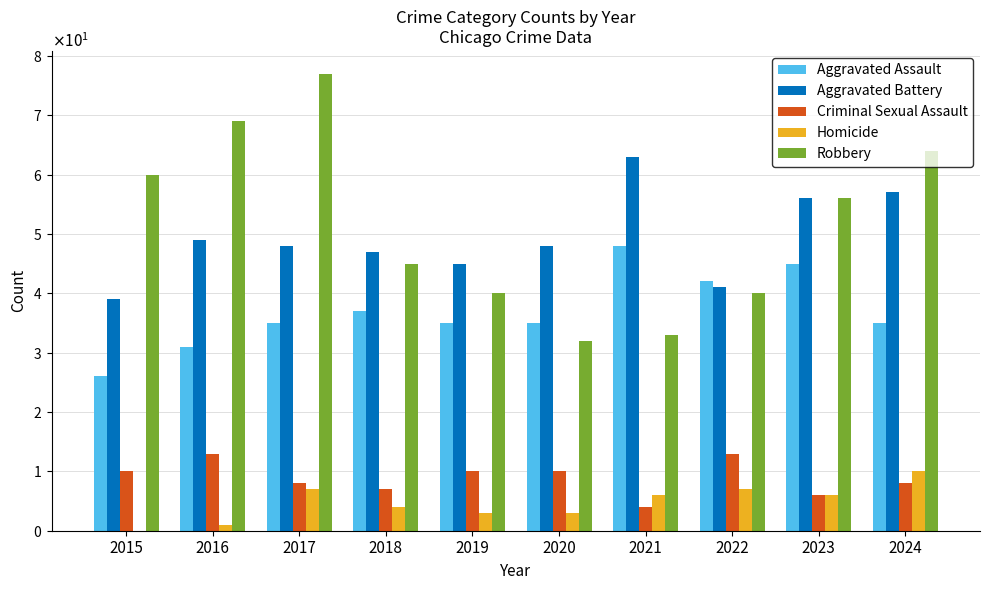

Which series has the widest spread of values?

Robbery